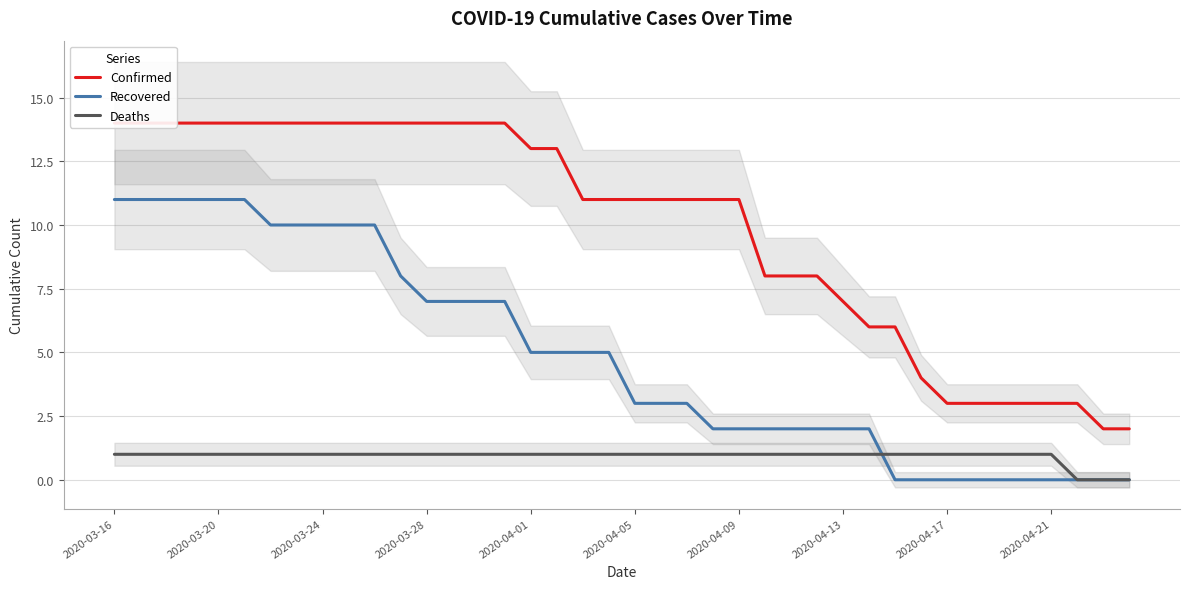

Where does the Recovered series first go above 5?

2020-03-16